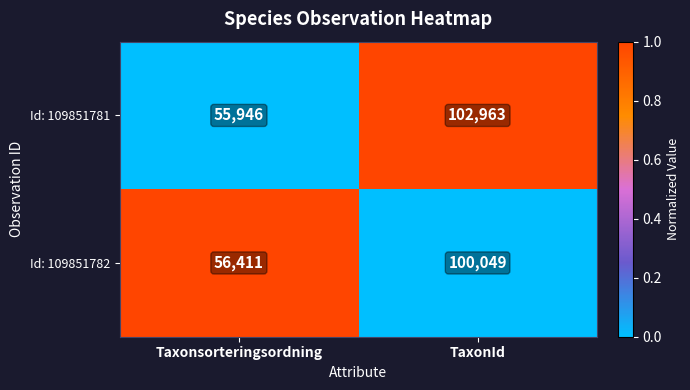

How many values in the Id: 109851781 series are below 102963?

1